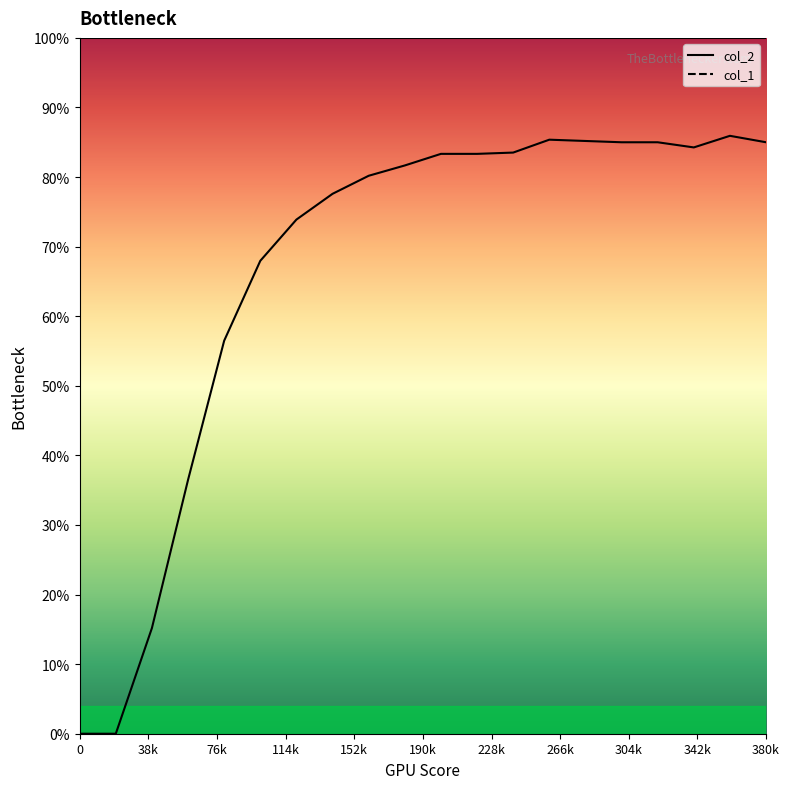

Reading left to right, list all the values displayed in this chart.

0.0	0.0	0.2	0.4	0.6	0.7	0.7	0.8	0.8	0.8	0.8	0.8	0.8	0.9	0.9	0.8	0.8	0.8	0.9	0.8